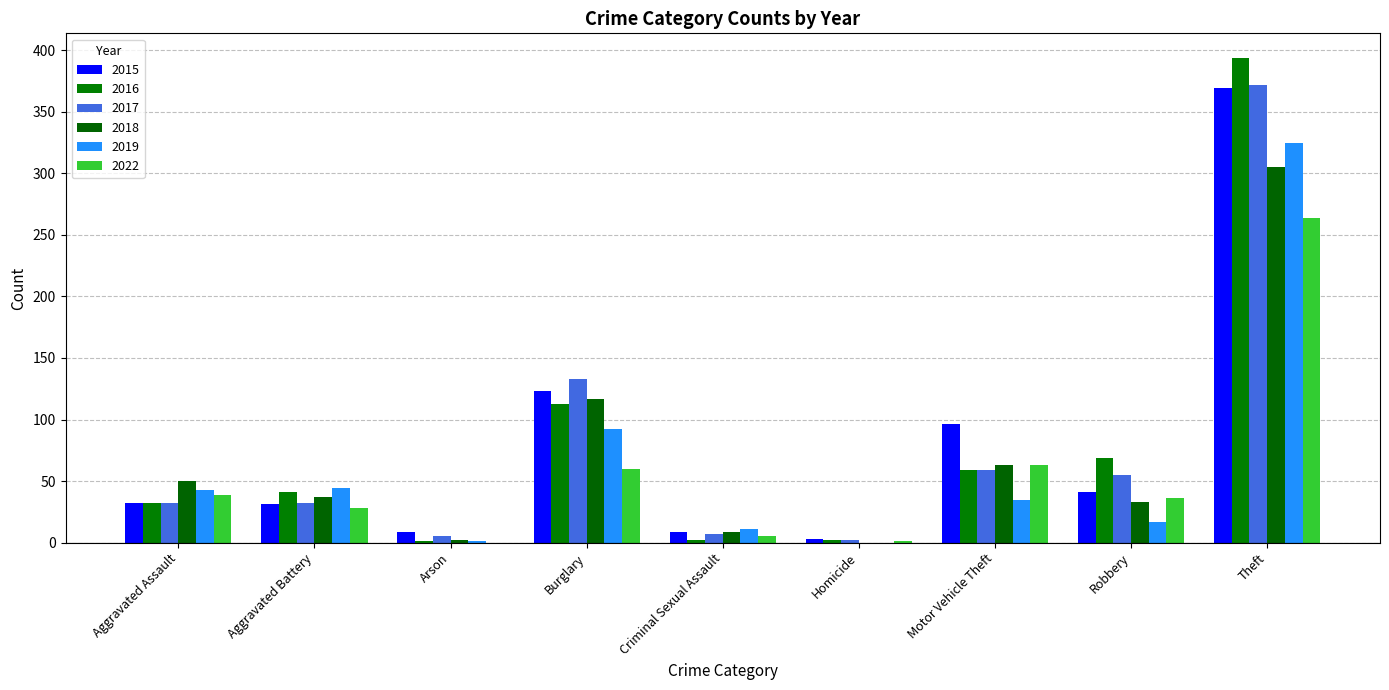

What is the sum of all 2017 values?

697